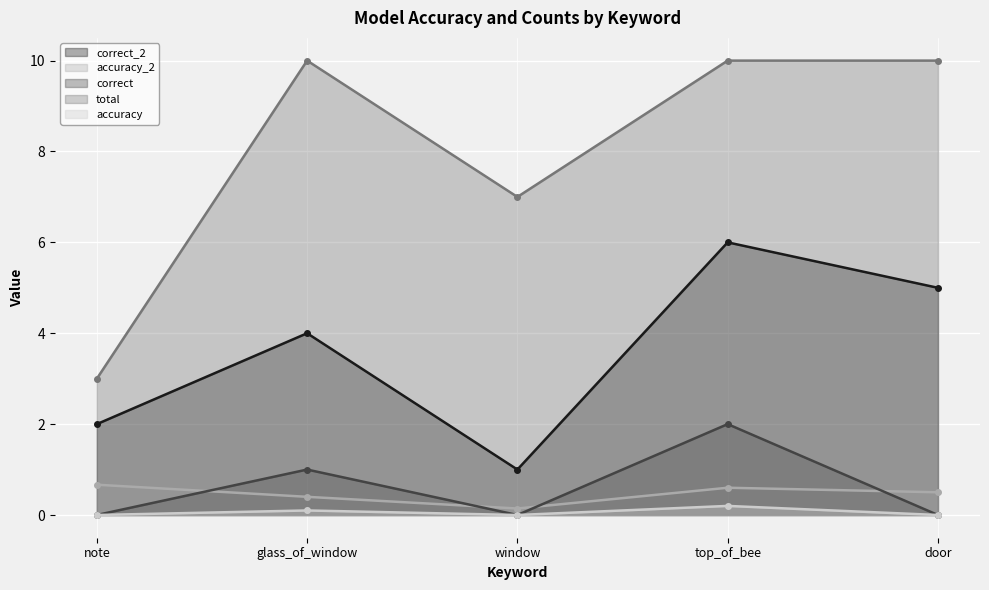

How many accuracy_2 values are between 0 and 1?

5